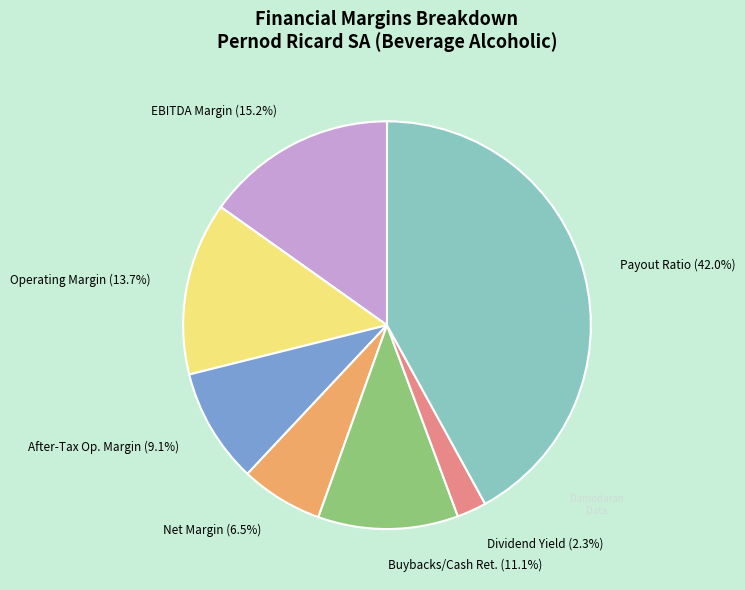

Combined, what portion of the pie is Operating Margin (13.7%) and EBITDA Margin (15.2%)?

28.9%